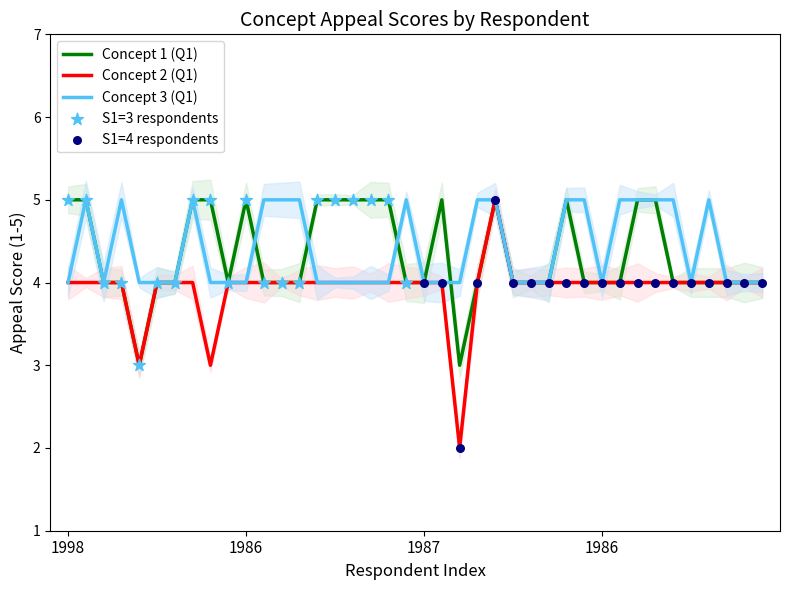

Which series has the largest total across all categories?

Concept 3 (Q1)